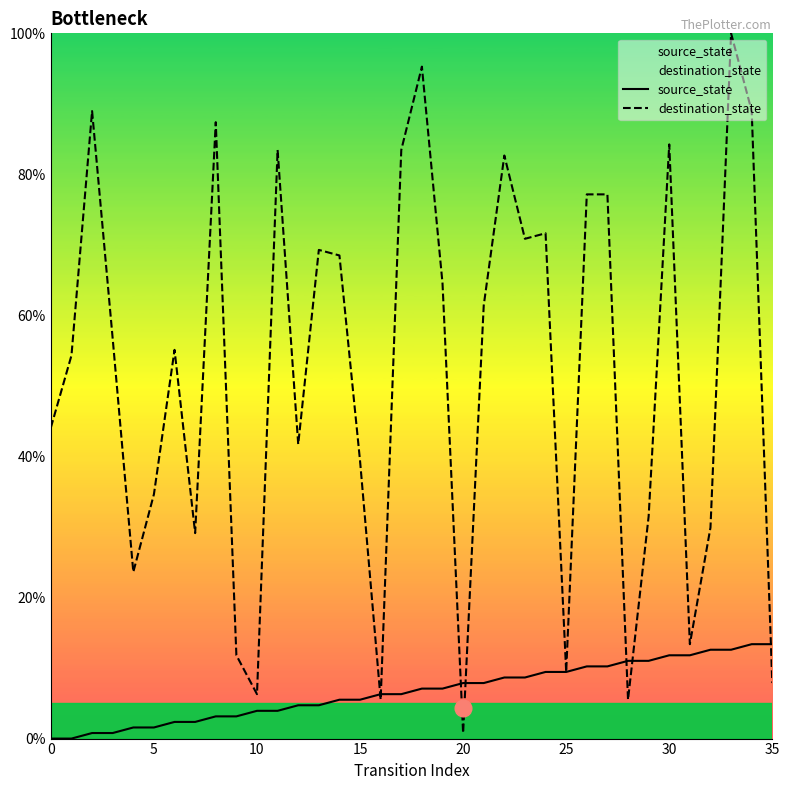

At which category does the chart reach its peak across all series?

33